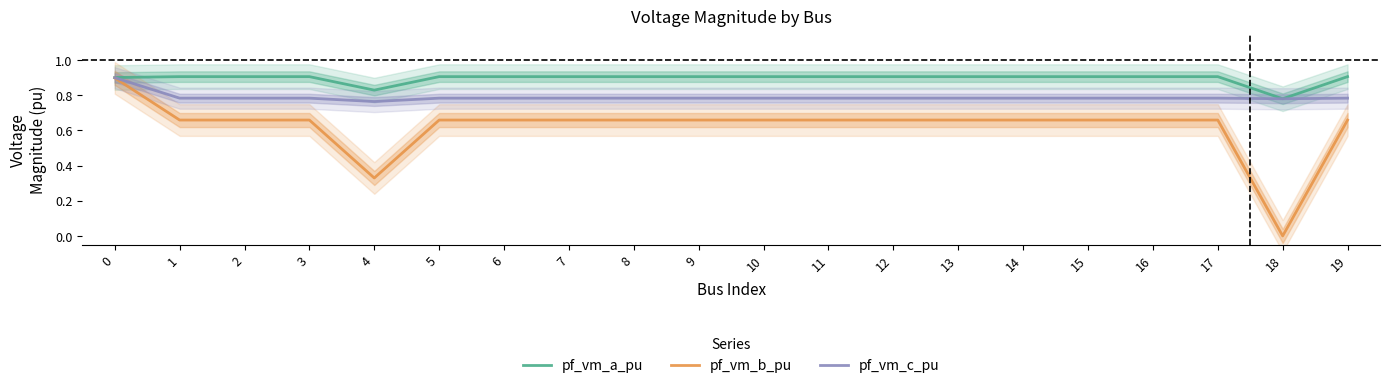

Does the chart display data point markers on the line(s)?

No